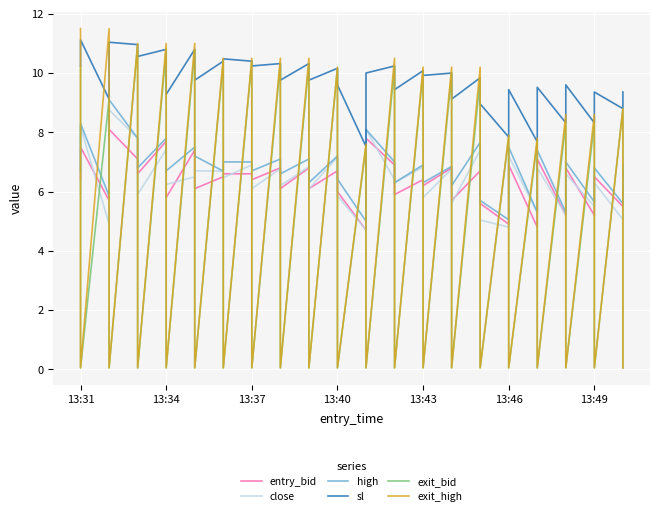

True or false: close has a value of 2.9 at 13:37.

False